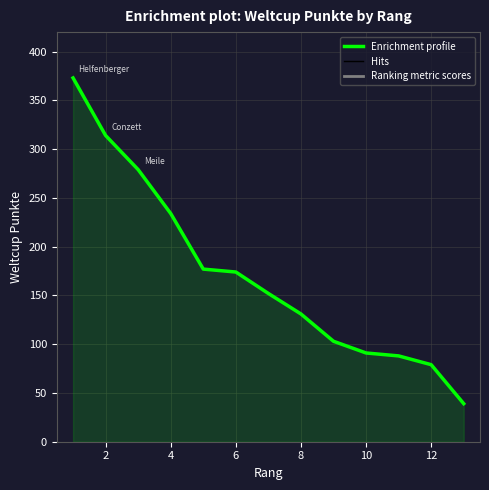

What is the smallest value displayed?

39